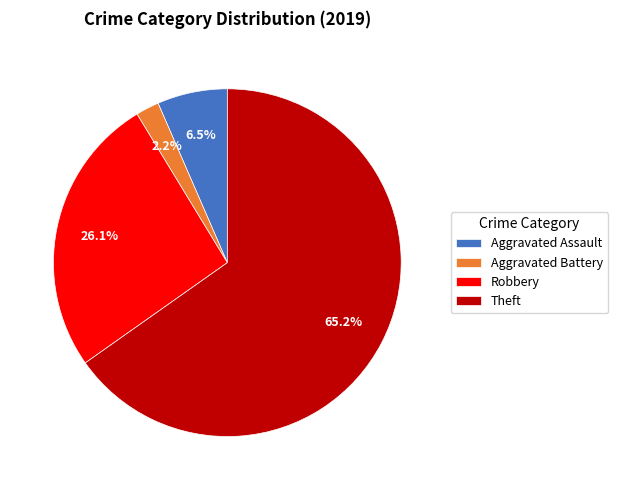

Which slice is the smallest?

Aggravated Battery